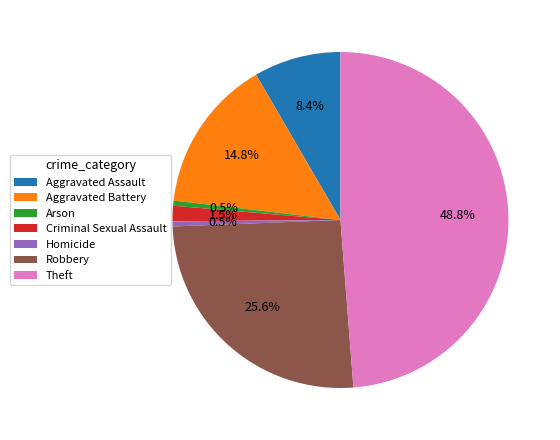

How many segments does this pie chart have?

7